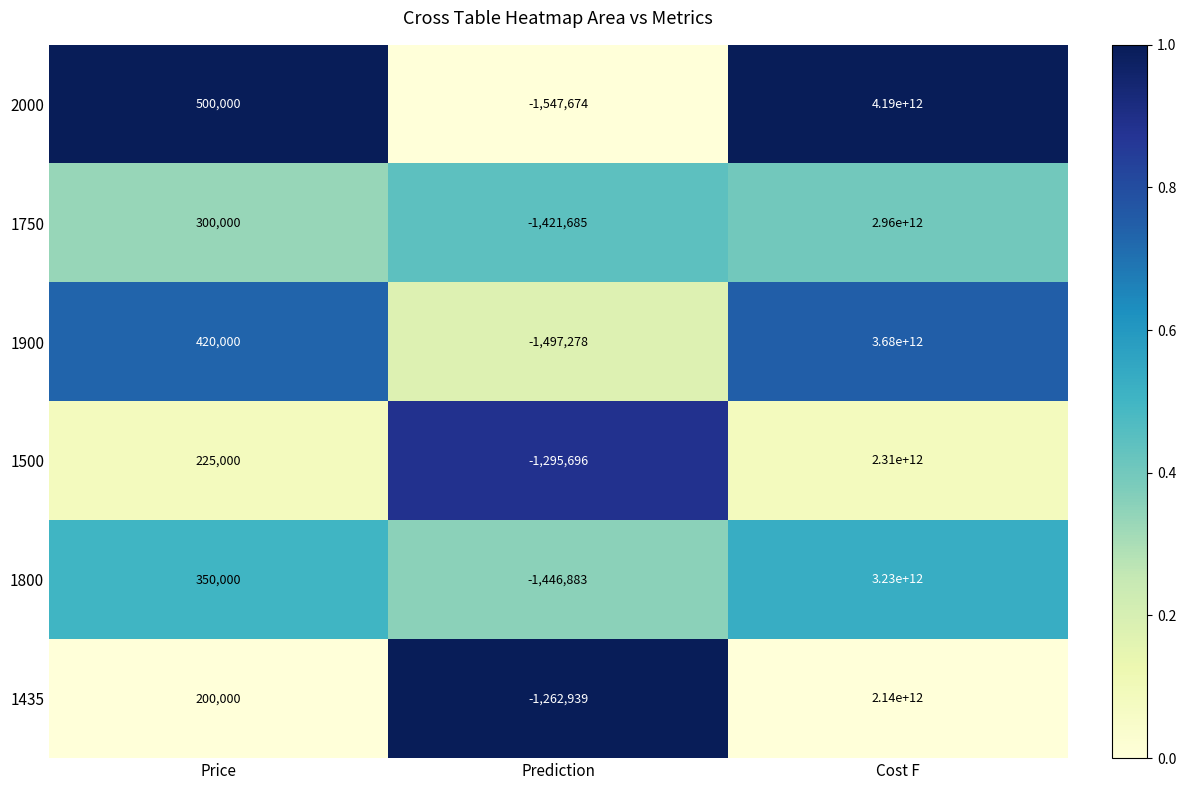

How many series are shown in this chart?

6